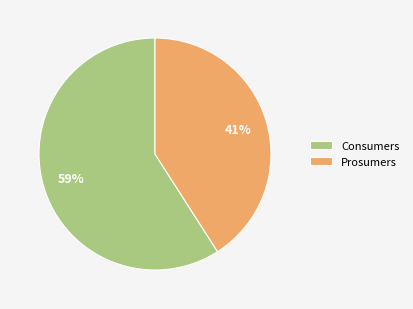

Is Prosumers the majority of the pie?

No